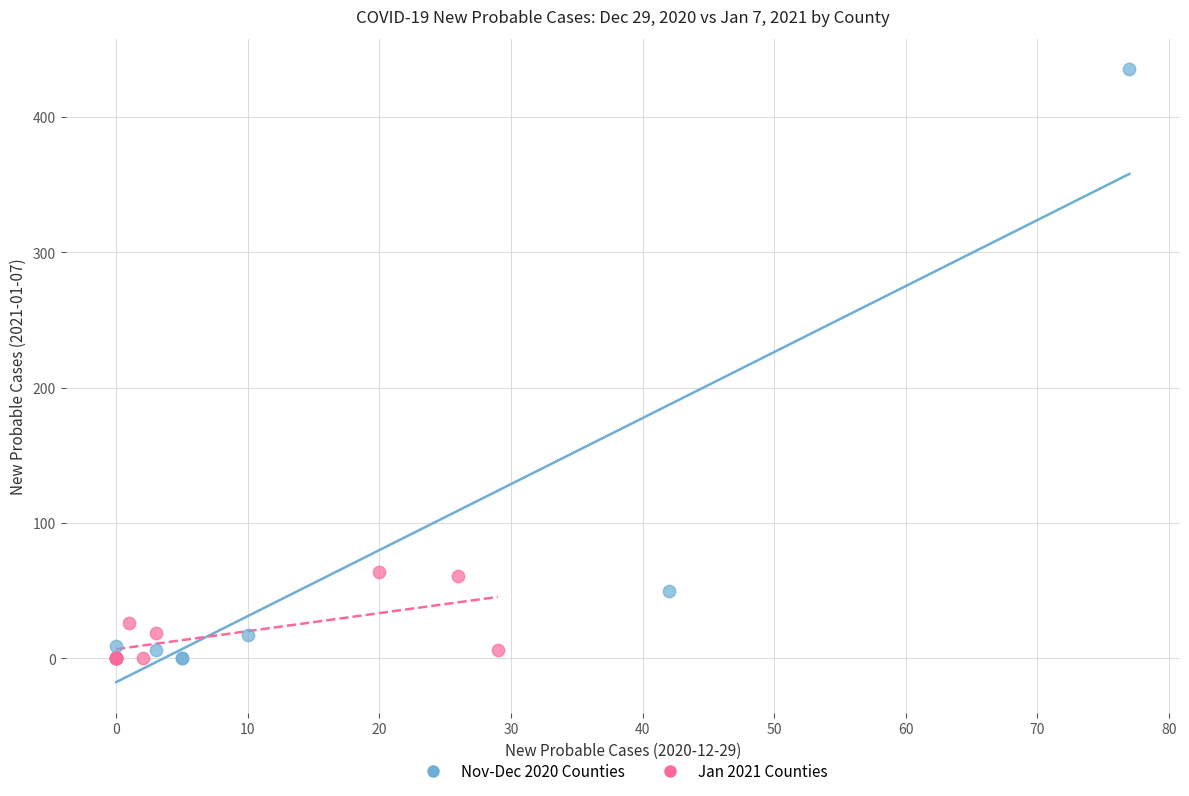

Which series has the largest Y range (max minus min)?

Nov-Dec 2020 Counties